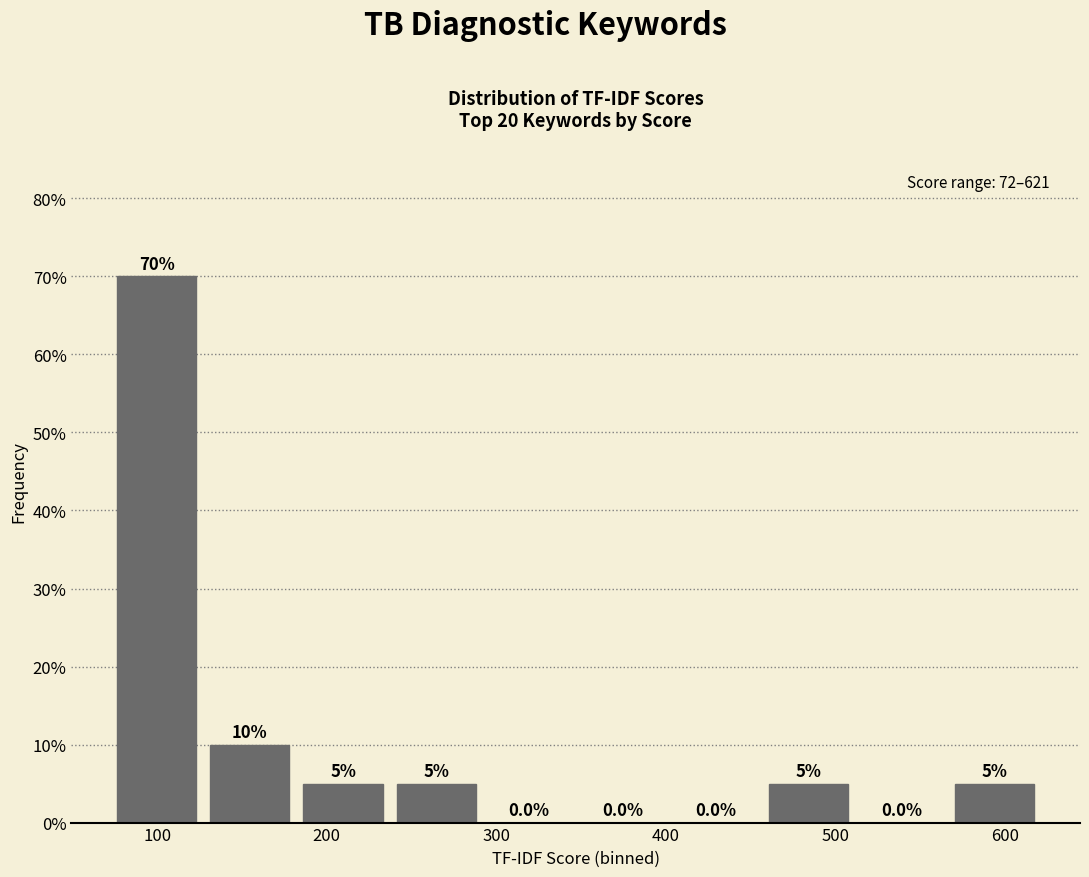

Which range on the x-axis has the tallest bar?

70 to 130